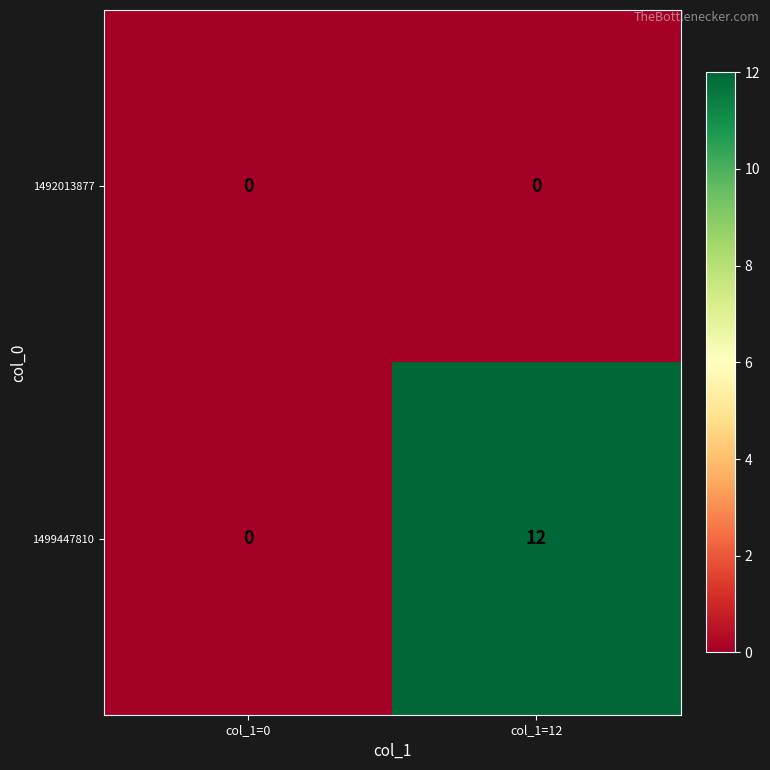

Reading left to right, extract all data points from this chart.

1492013877: 0	0
1499447810: 0	12